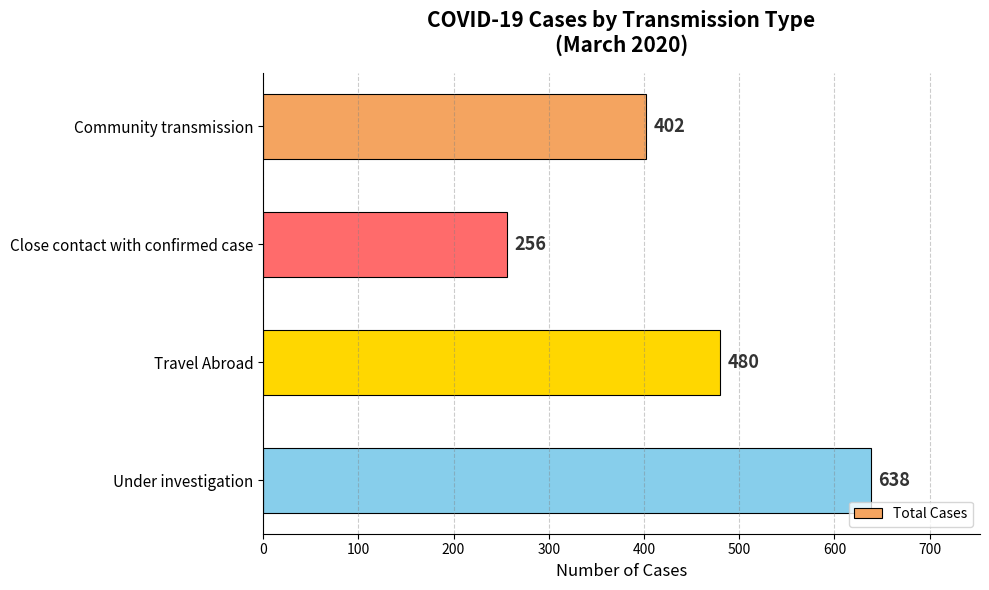

What is the average value?

444